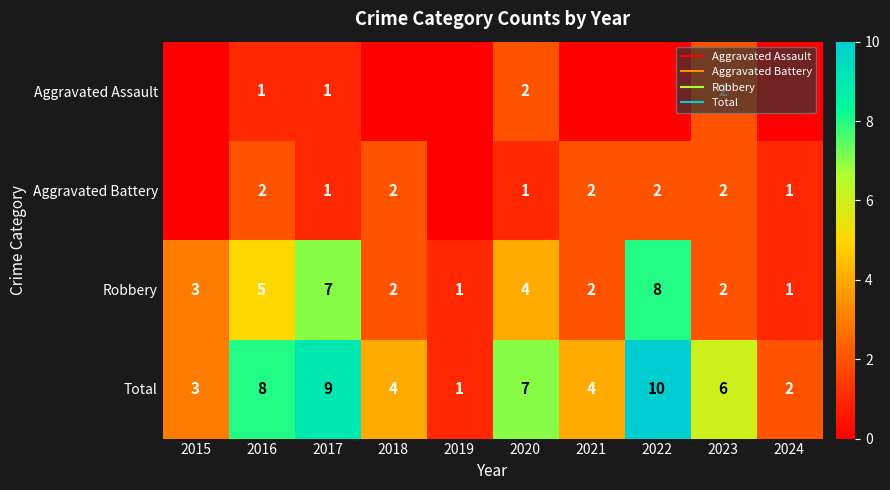

Which series changed the most between 2015 and 2024?

Robbery